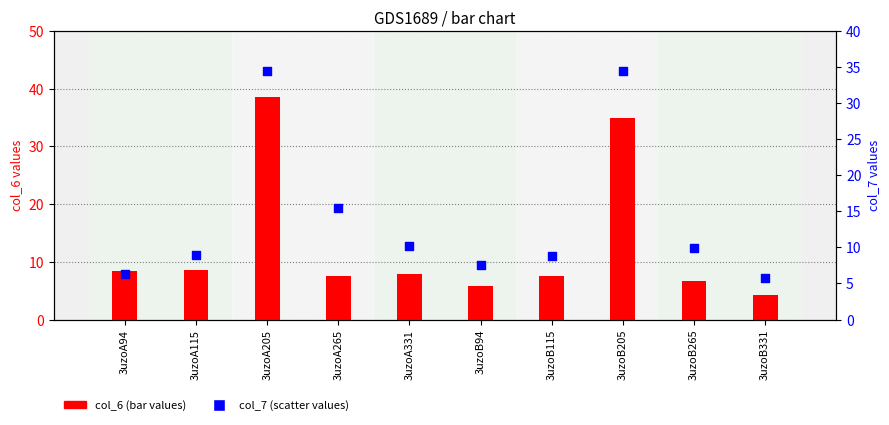

Which series reaches the minimum Y coordinate?

col_6